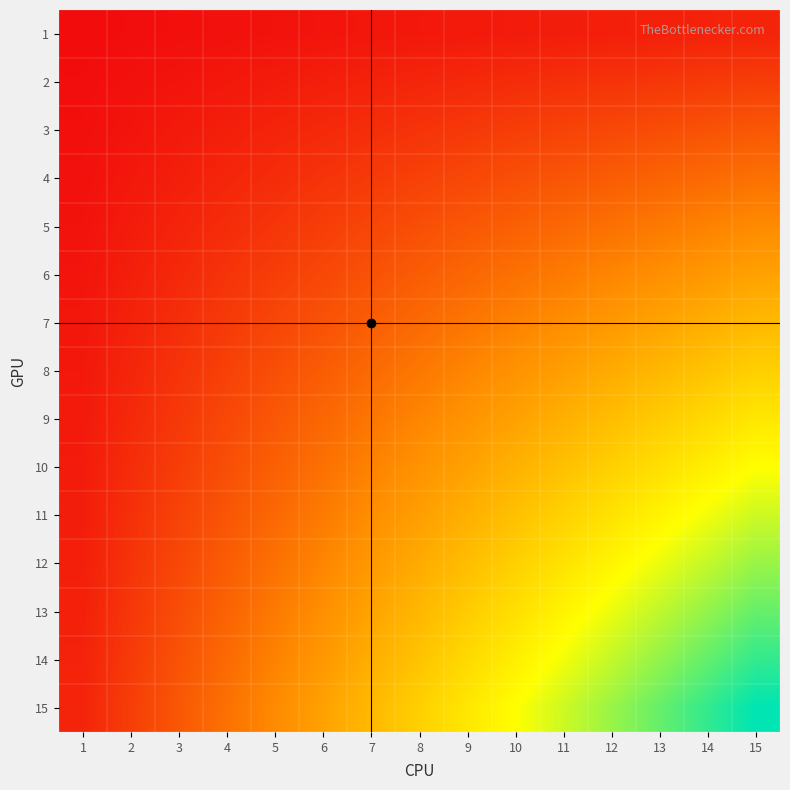

Reading right to left, list all the values displayed in this chart.

1: 15=15	14=14	13=13	12=12	11=11	10=10	9=9	8=8	7=7	6=6	5=5	4=4	3=3	2=2	1=1
2: 15=30	14=28	13=26	12=24	11=22	10=20	9=18	8=16	7=14	6=12	5=10	4=8	3=6	2=4	1=2
3: 15=45	14=42	13=39	12=36	11=33	10=30	9=27	8=24	7=21	6=18	5=15	4=12	3=9	2=6	1=3
4: 15=60	14=56	13=52	12=48	11=44	10=40	9=36	8=32	7=28	6=24	5=20	4=16	3=12	2=8	1=4
5: 15=75	14=70	13=65	12=60	11=55	10=50	9=45	8=40	7=35	6=30	5=25	4=20	3=15	2=10	1=5
6: 15=90	14=84	13=78	12=72	11=66	10=60	9=54	8=48	7=42	6=36	5=30	4=24	3=18	2=12	1=6
7: 15=105	14=98	13=91	12=84	11=77	10=70	9=63	8=56	7=49	6=42	5=35	4=28	3=21	2=14	1=7
8: 15=120	14=112	13=104	12=96	11=88	10=80	9=72	8=64	7=56	6=48	5=40	4=32	3=24	2=16	1=8
9: 15=135	14=126	13=117	12=108	11=99	10=90	9=81	8=72	7=63	6=54	5=45	4=36	3=27	2=18	1=9
10: 15=150	14=140	13=130	12=120	11=110	10=100	9=90	8=80	7=70	6=60	5=50	4=40	3=30	2=20	1=10
11: 15=165	14=154	13=143	12=132	11=121	10=110	9=99	8=88	7=77	6=66	5=55	4=44	3=33	2=22	1=11
12: 15=180	14=168	13=156	12=144	11=132	10=120	9=108	8=96	7=84	6=72	5=60	4=48	3=36	2=24	1=12
13: 15=195	14=182	13=169	12=156	11=143	10=130	9=117	8=104	7=91	6=78	5=65	4=52	3=39	2=26	1=13
14: 15=210	14=196	13=182	12=168	11=154	10=140	9=126	8=112	7=98	6=84	5=70	4=56	3=42	2=28	1=14
15: 15=225	14=210	13=195	12=180	11=165	10=150	9=135	8=120	7=105	6=90	5=75	4=60	3=45	2=30	1=15